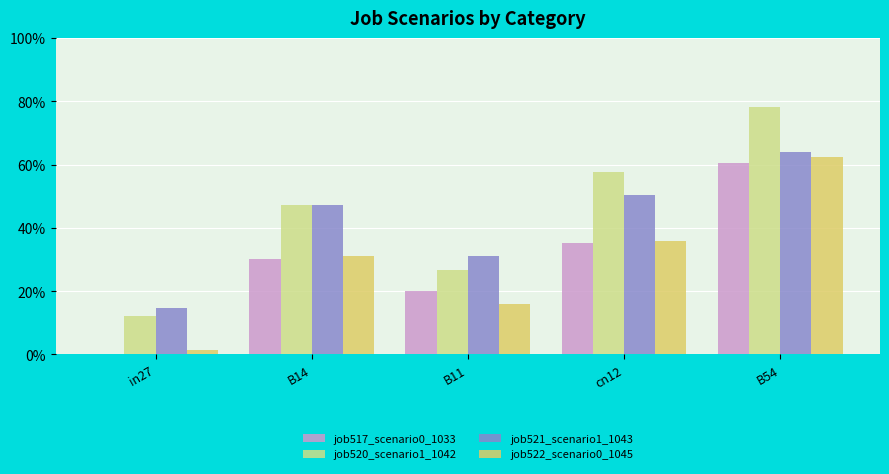

Are the bars horizontal?

No